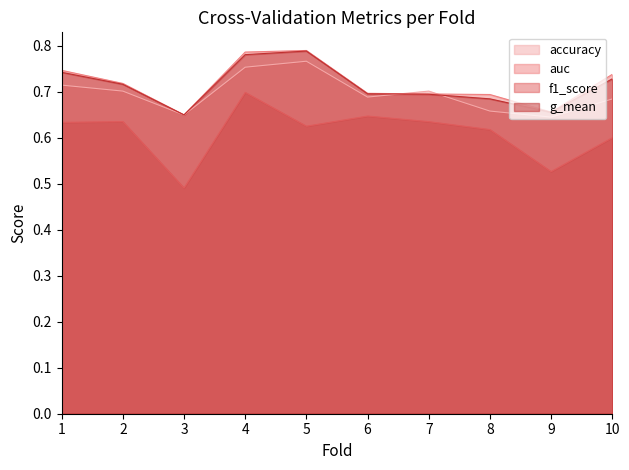

The g_mean series shows 0.8 at 5. True or false?

True